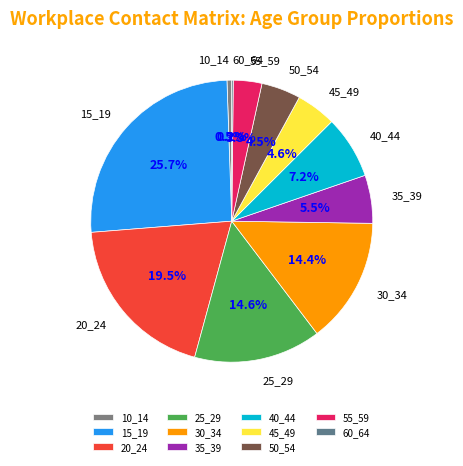

Is it true that 15_19 is 26% of the pie?

True